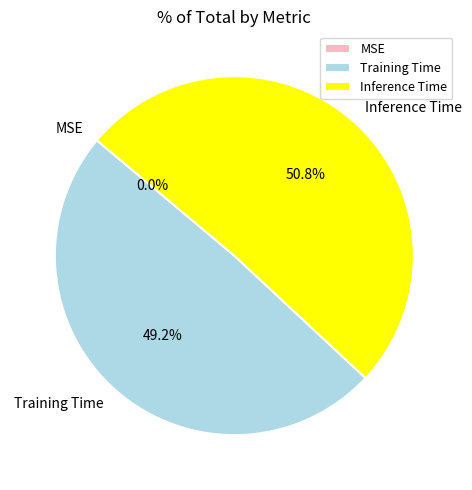

What portion of the pie excludes Inference Time?

49.2%